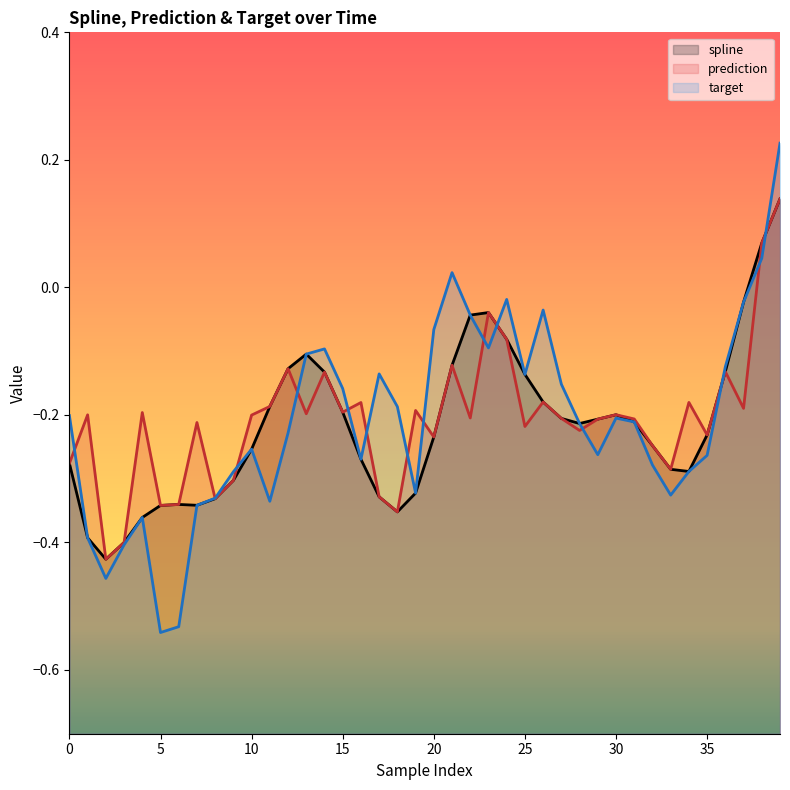

At which category is the sum across all series the highest?

39